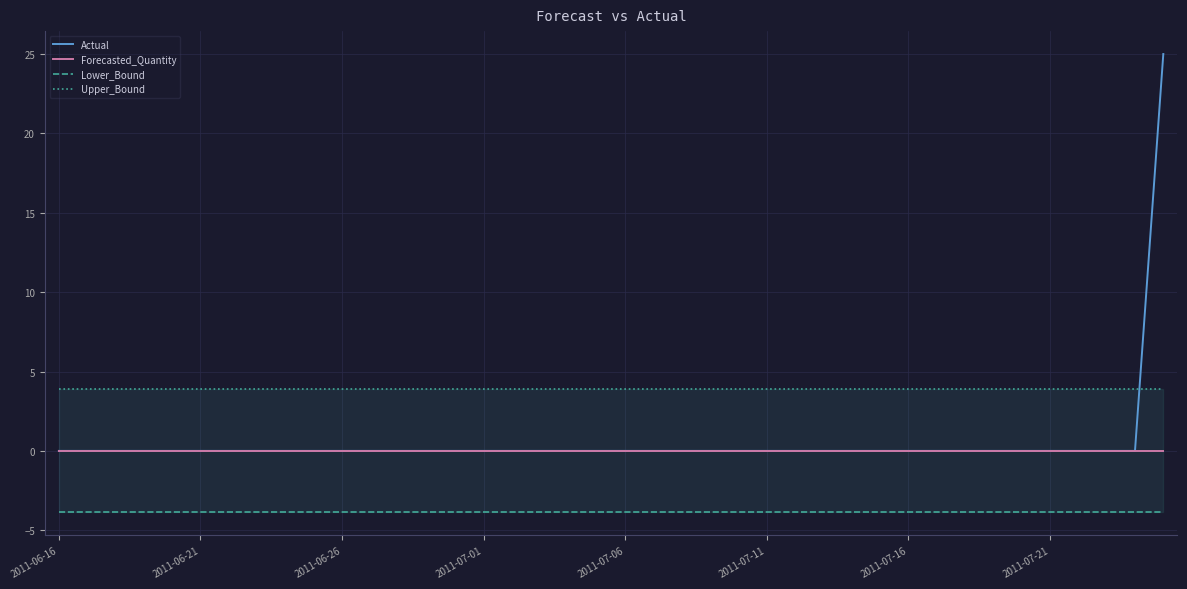

What is the maximum value for Actual?

25